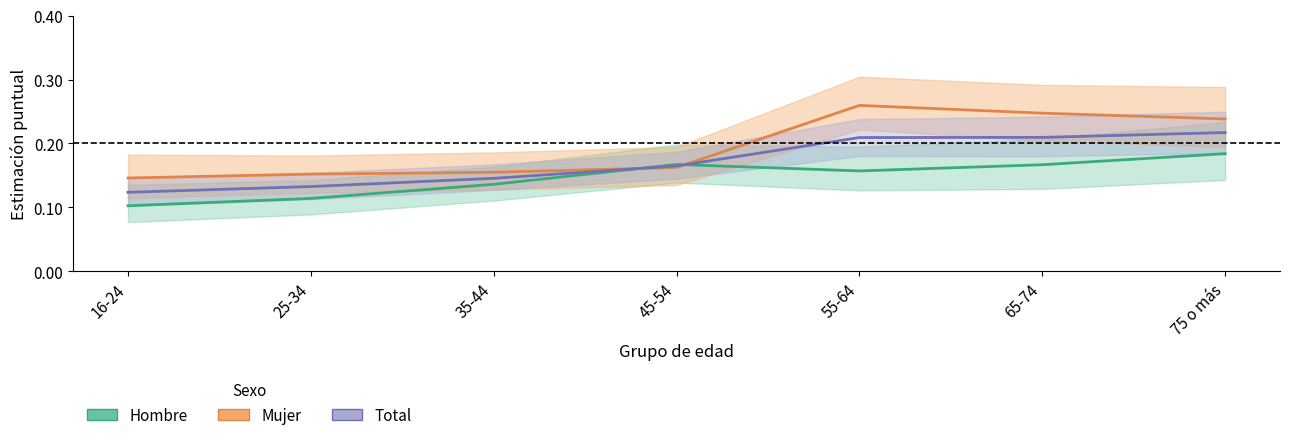

At how many categories does at least one series exceed 0?

7